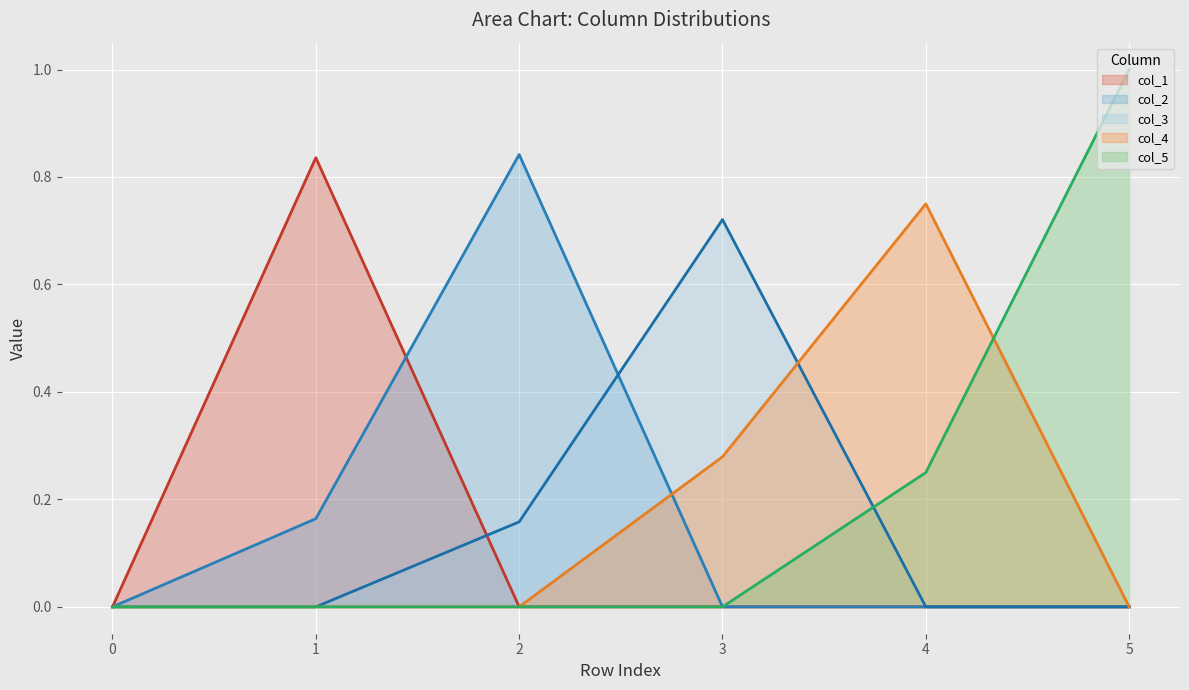

At 1, list the series in order from smallest to largest.

col_3 (line), col_4 (line), col_5 (line), col_2 (line), col_1 (line)